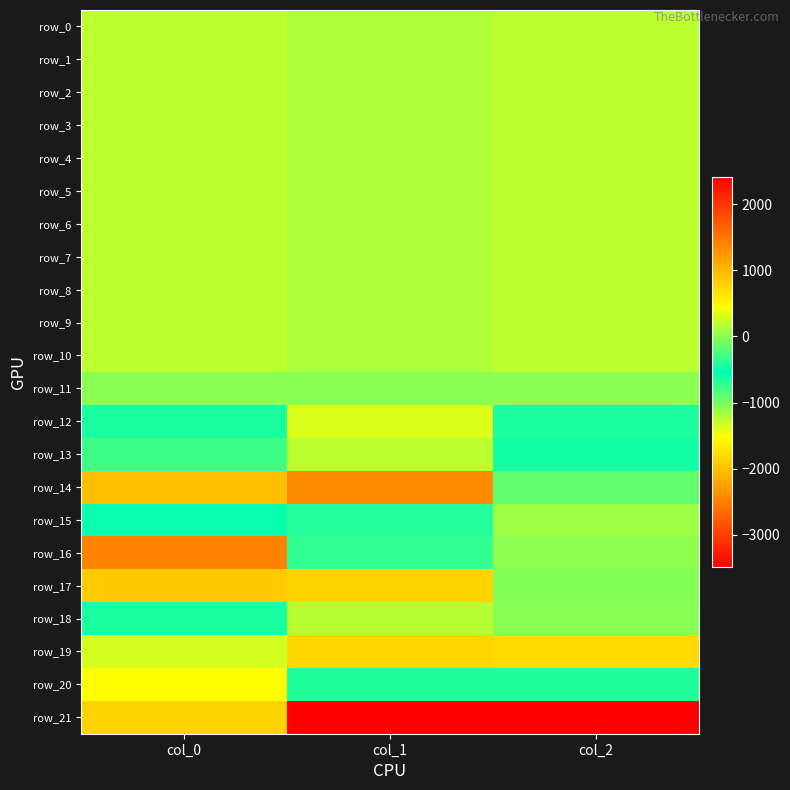

Which category has the lowest value across all series?

col_1